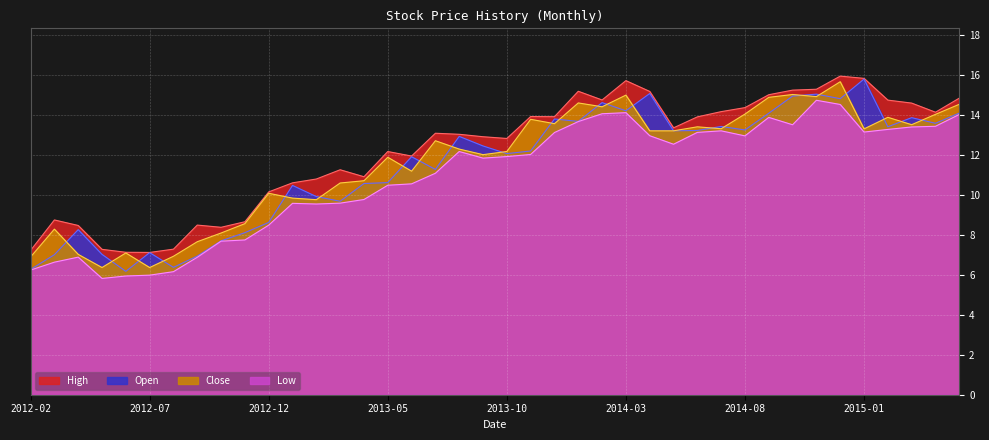

What is the label of the 21st point from the right?

2013-09